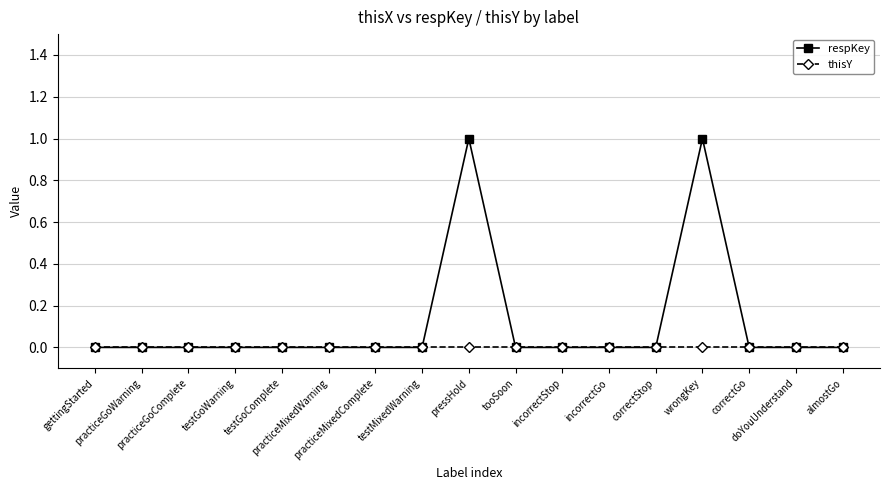

Count the number of categories in the chart.

17